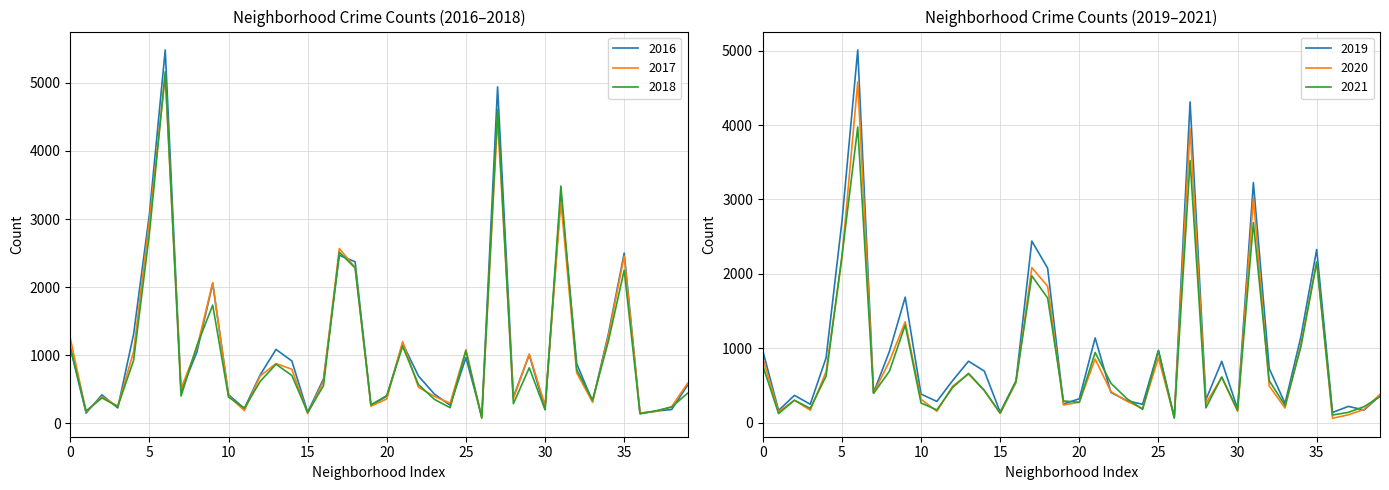

What are all the series names shown in the legend?

2017, 2019, 2018, 2020, 2021, 2016